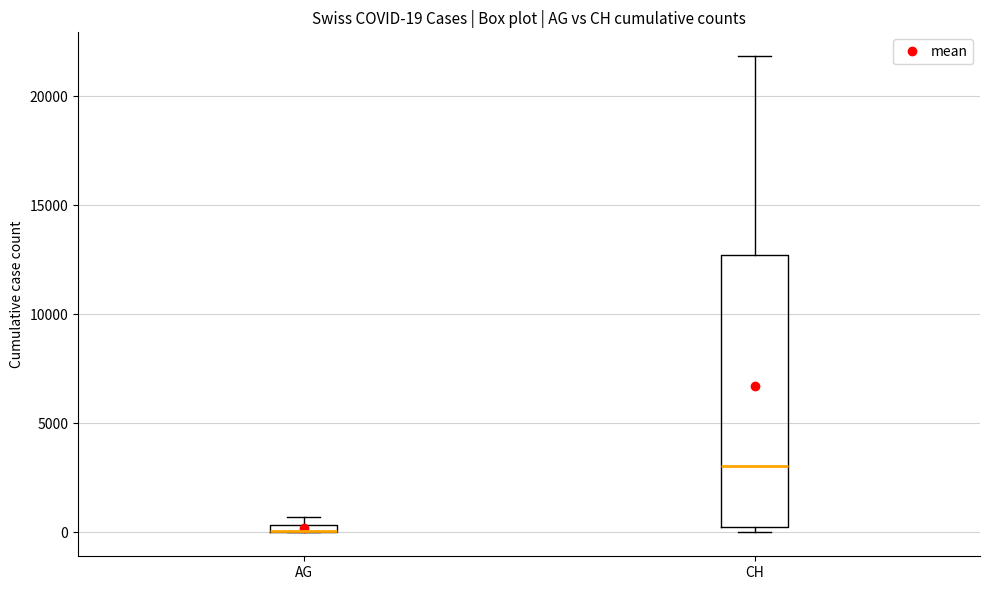

Which box is the tallest, from its lower edge to its upper edge?

CH